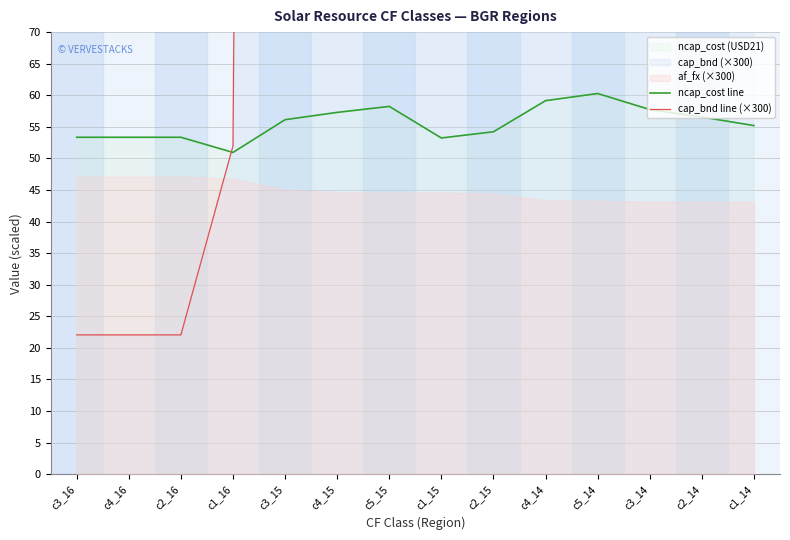

Which series has the widest spread of values?

cap_bnd line (×300)